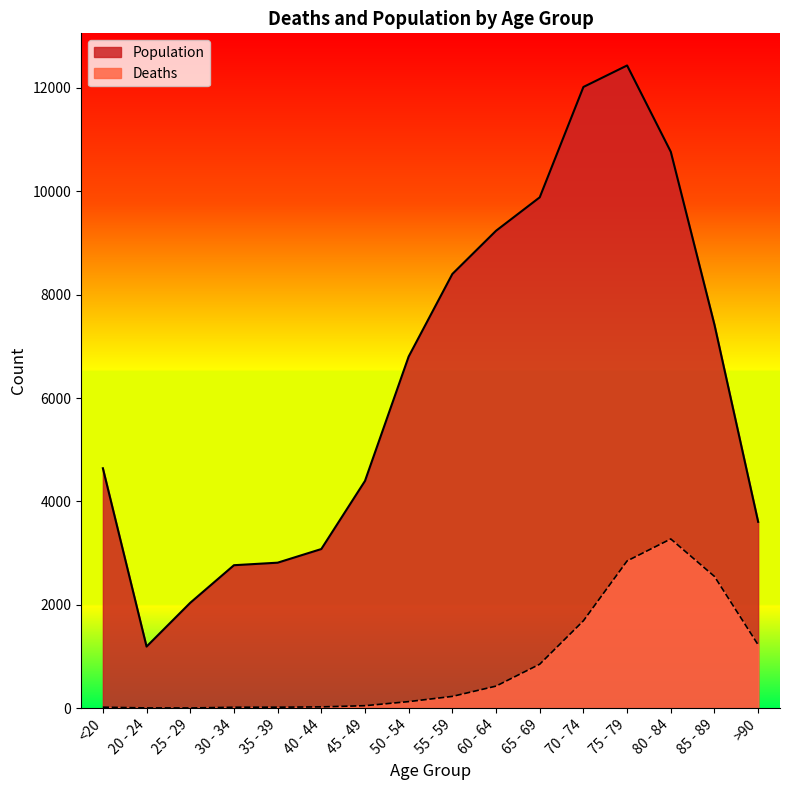

Which series has the largest total across all categories?

Population